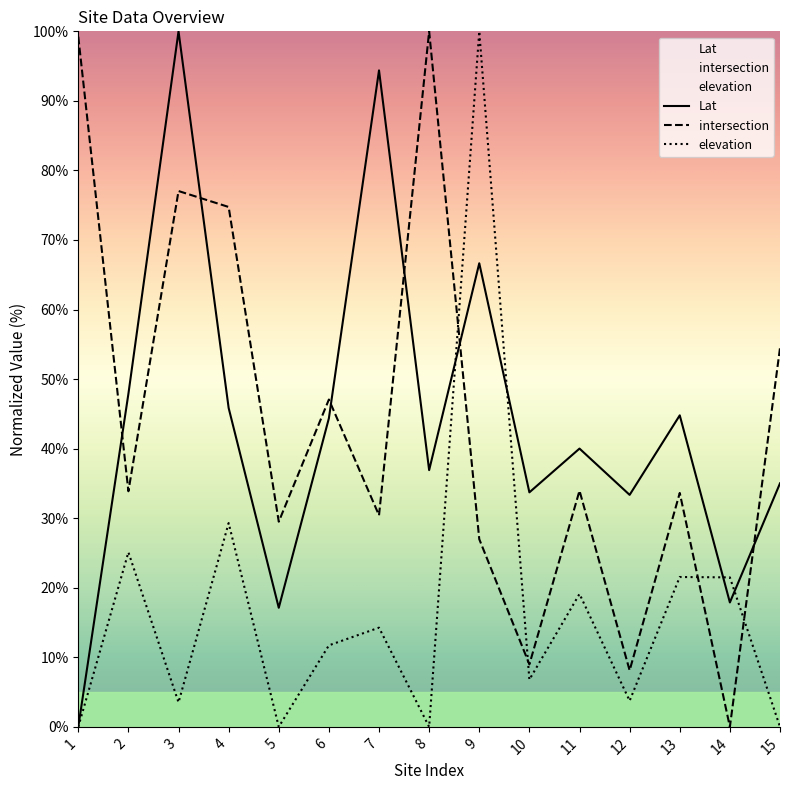

At which category is the sum across all series the highest?

9